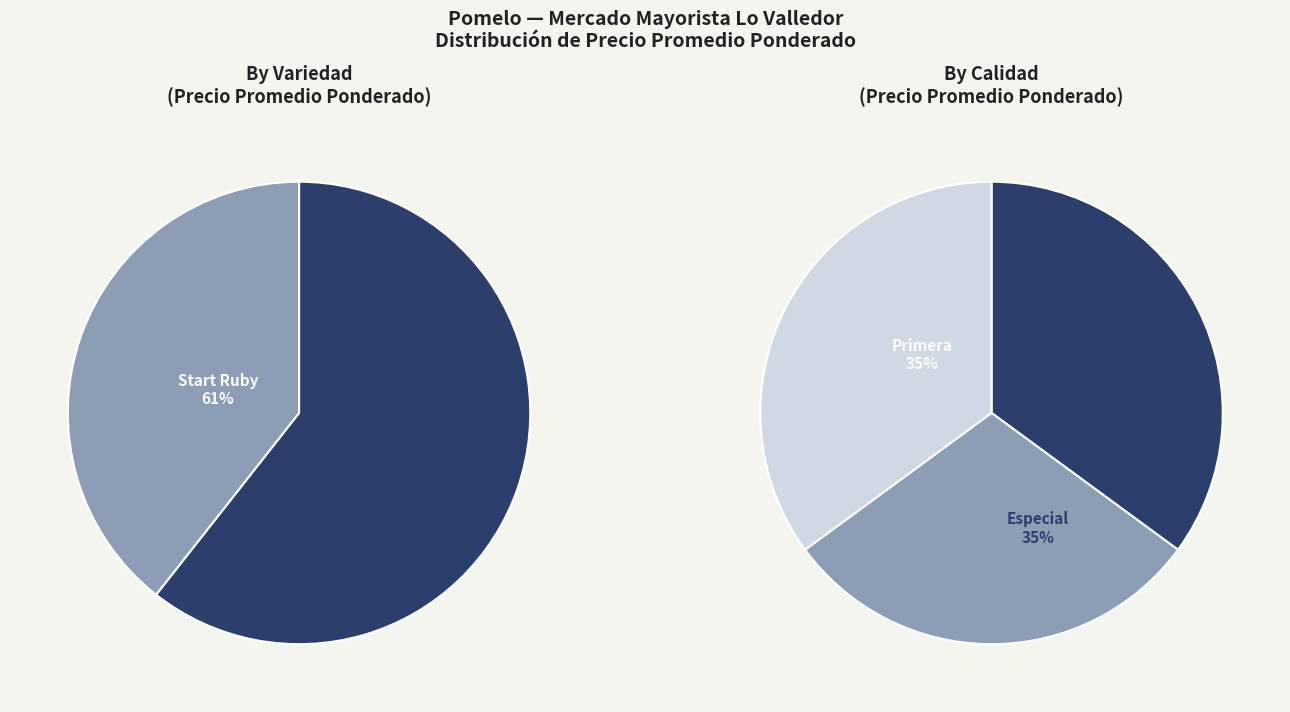

How many slices are in this pie chart?

2